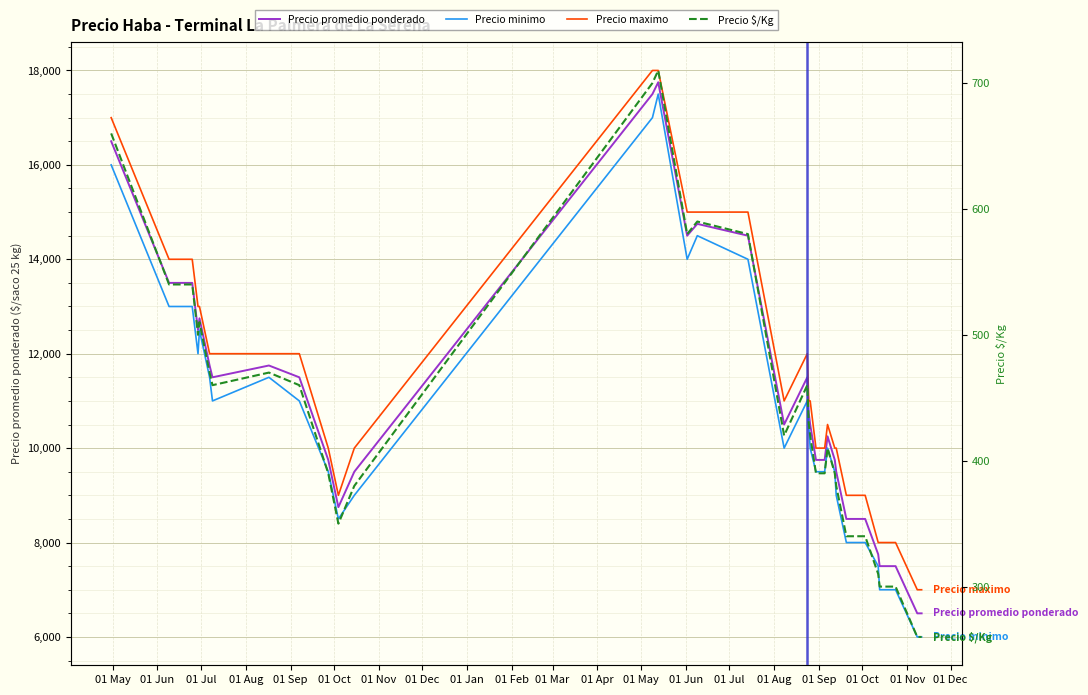

Reading left to right, what are all the values shown in this chart?

Precio promedio ponderado: 16500	13500	13500	13500	12500	12750	11750	11500	11750	11500	9750	8750	9500	17500	17750	14500	14750	14500	10500	11500	10750	10500	9750	9750	10250	9750	9500	8500	8500	8500	8500	7750	7500	7500	7500	7500	6500	6500	6500
Precio minimo: 16000	13000	13000	13000	12000	12500	11500	11000	11500	11000	9500	8500	9000	17000	17500	14000	14500	14000	10000	11000	10500	10000	9500	9500	10000	9500	9000	8000	8000	8000	8000	7500	7000	7000	7000	7000	6000	6000	6000
Precio maximo: 17000	14000	14000	14000	13000	13000	12000	12000	12000	12000	10000	9000	10000	18000	18000	15000	15000	15000	11000	12000	11000	11000	10000	10000	10500	10000	10000	9000	9000	9000	9000	8000	8000	8000	8000	8000	7000	7000	7000
Precio $/Kg: 660	540	540	540	500	510	470	460	470	460	390	350	380	700	710	580	590	580	420	460	430	420	390	390	410	390	380	340	340	340	340	310	300	300	300	300	260	260	260